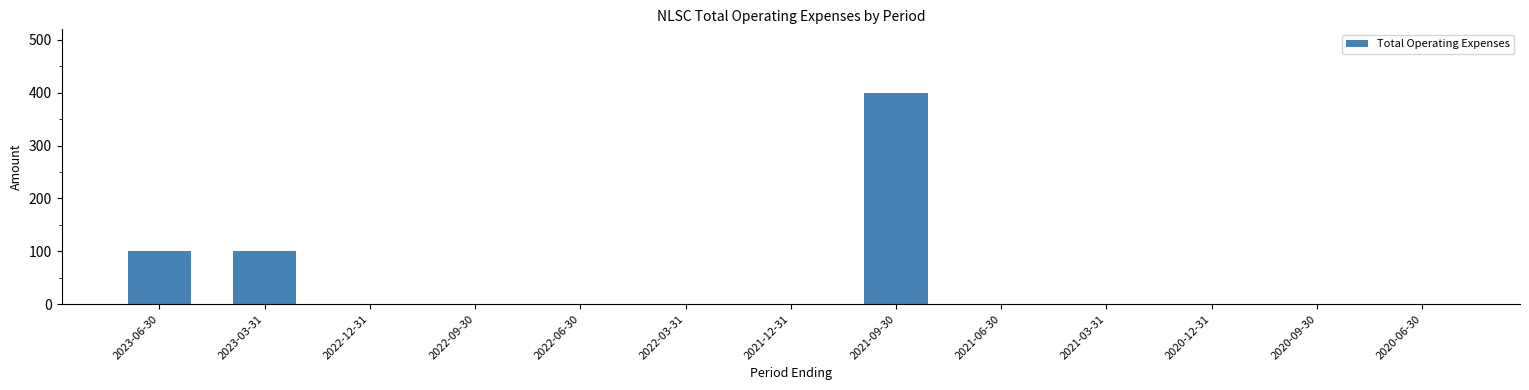

How many values exceed 0?

3